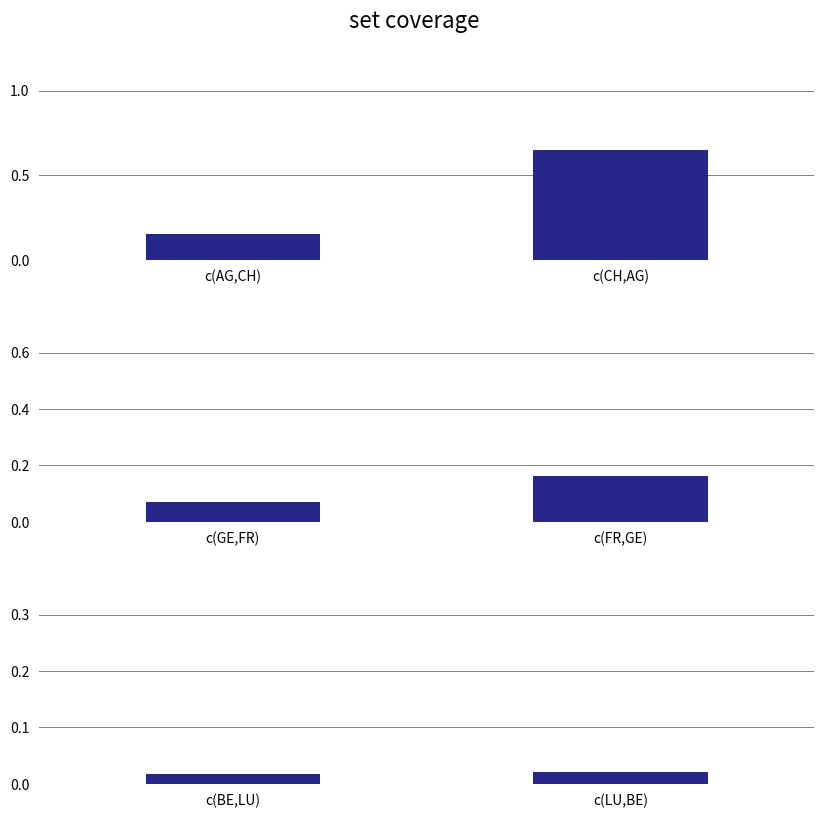

Are the bars horizontal?

No